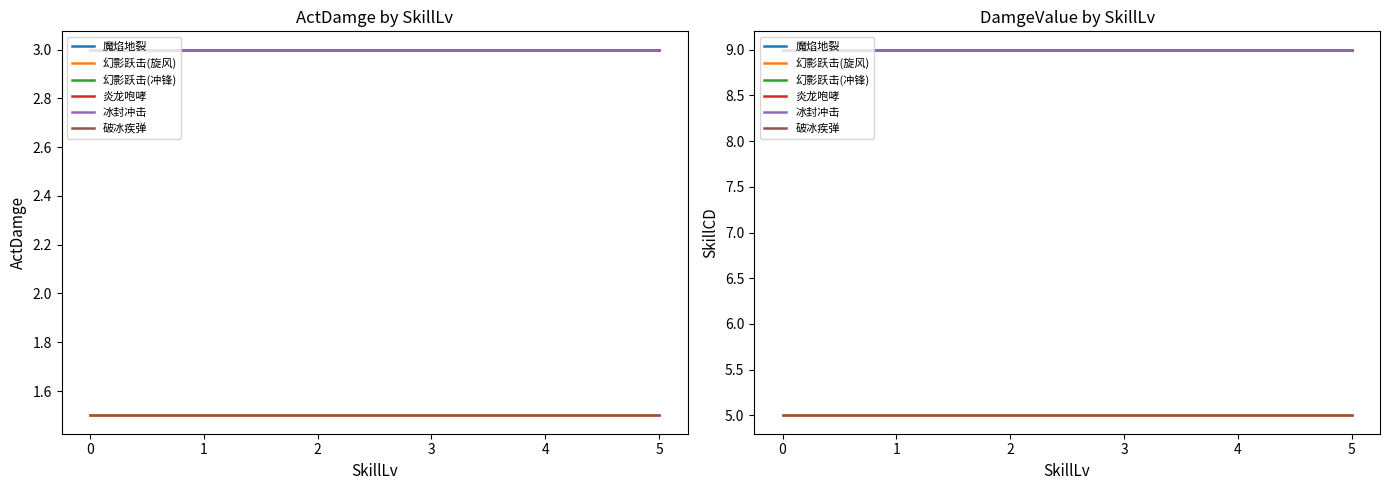

What is the smallest value displayed?

5